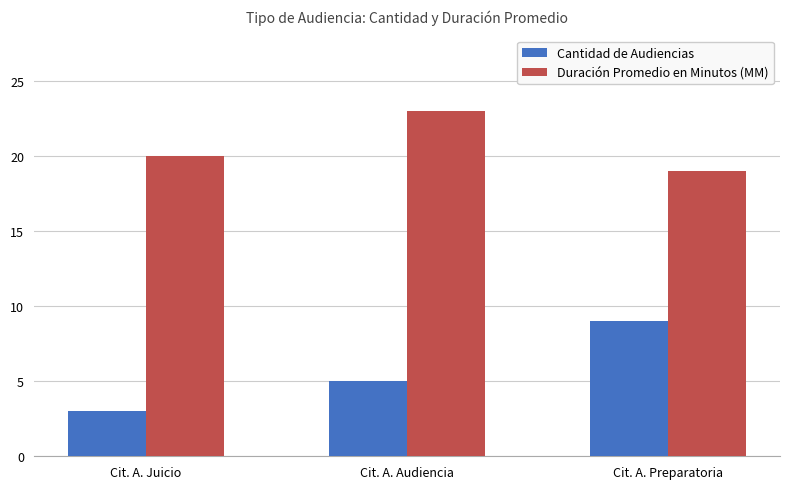

Is the value of Cantidad de Audiencias at Cit. A. Audiencia greater than the value of Duración Promedio en Minutos (MM) at Cit. A. Audiencia?

No